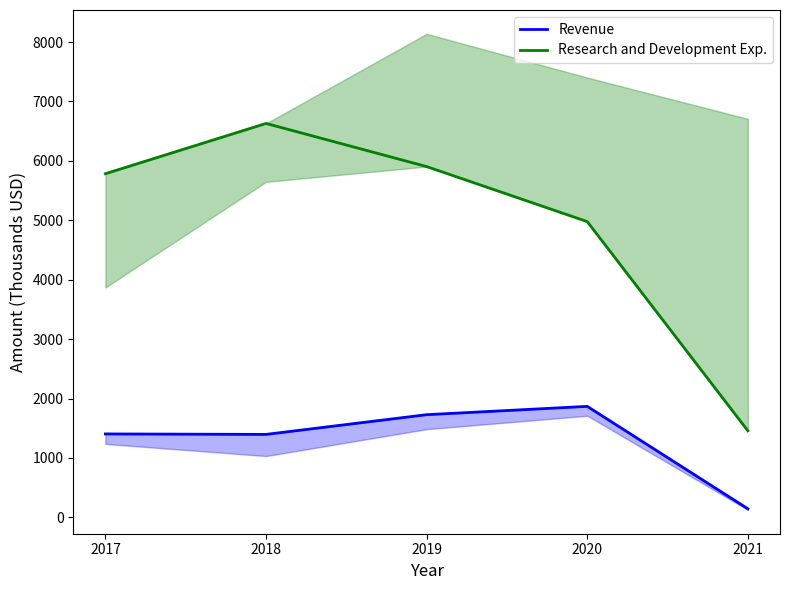

Where is the first local maximum for Revenue?

2020